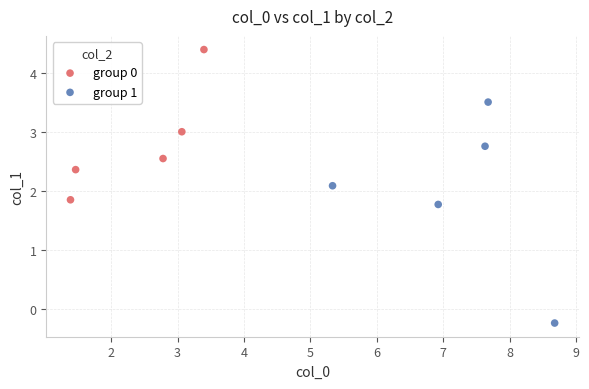

What are all the series names shown in the legend?

group 0, group 1